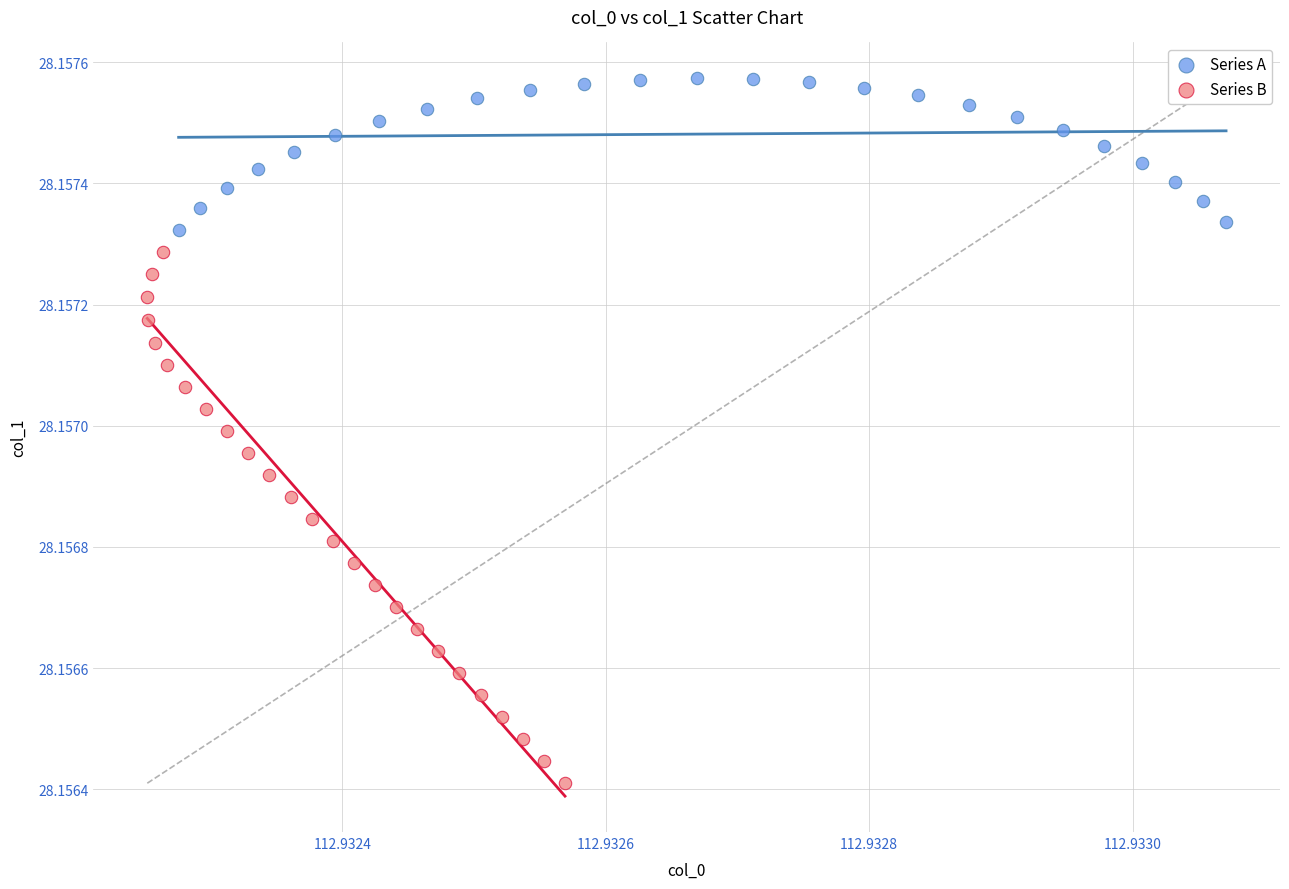

Which series reaches the minimum Y coordinate?

Series B